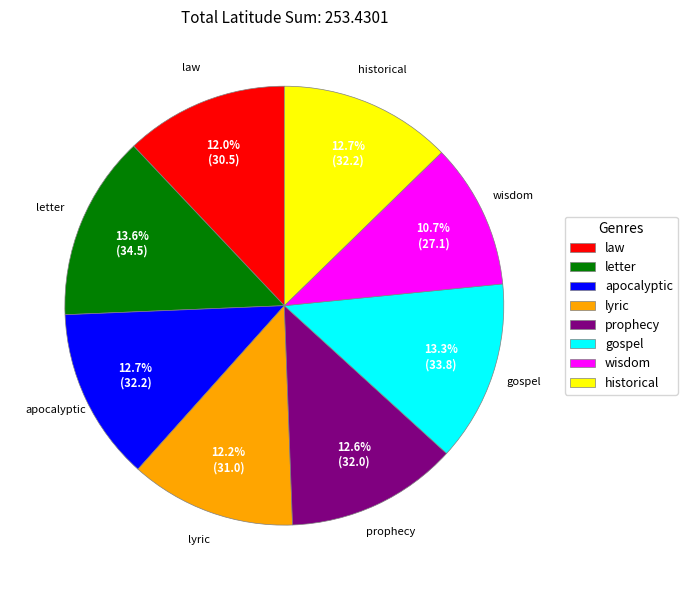

How much of the chart is everything except law?

88.0%